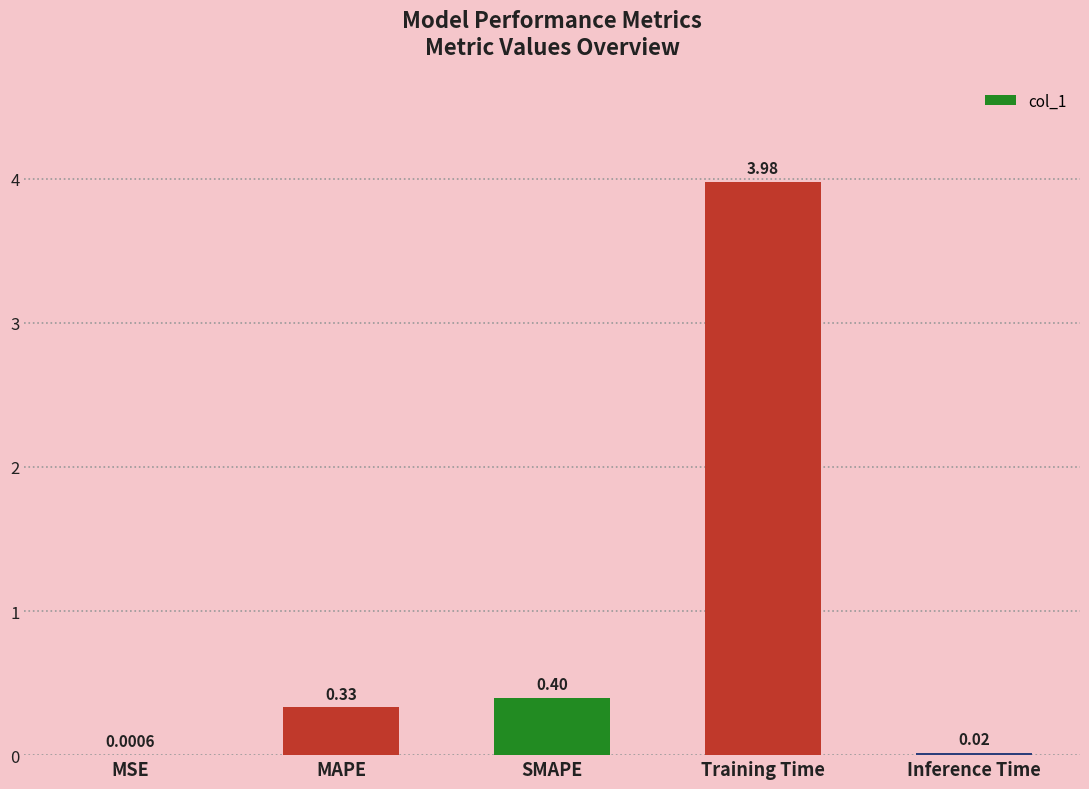

Between Training Time and MSE, which is larger?

Training Time